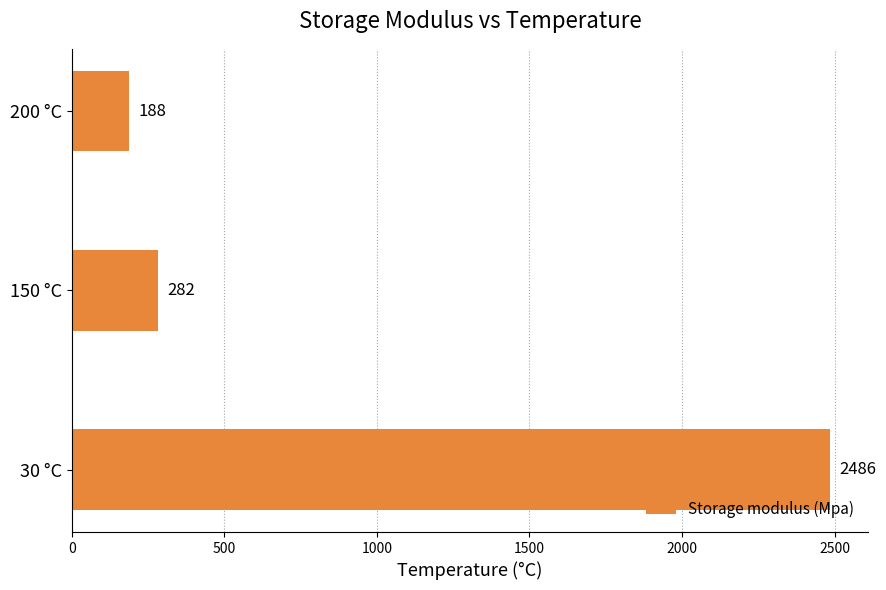

Rank the categories by value from highest to lowest.

30 °C, 150 °C, 200 °C